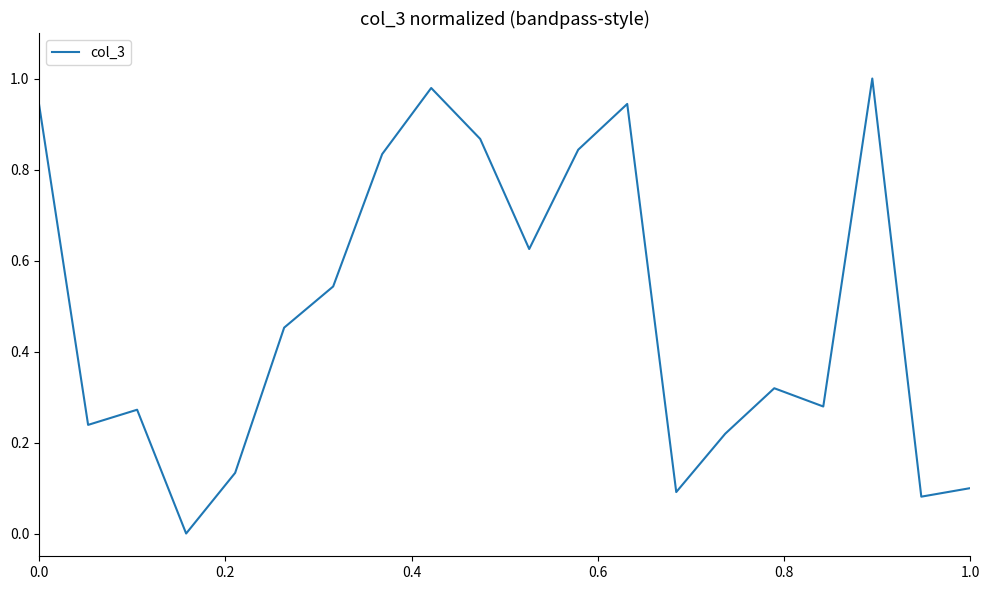

Reading left to right, extract all data points from this chart.

0.9	0.2	0.3	0.0	0.1	0.5	0.5	0.8	1.0	0.9	0.6	0.8	0.9	0.1	0.2	0.3	0.3	1.0	0.1	0.1